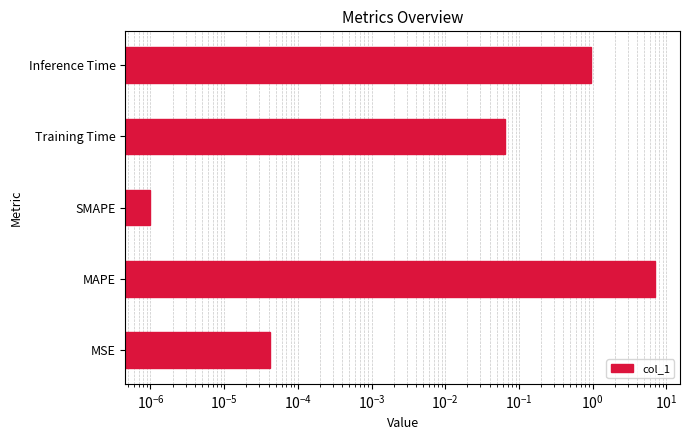

What is the maximum value shown in the chart?

7.0